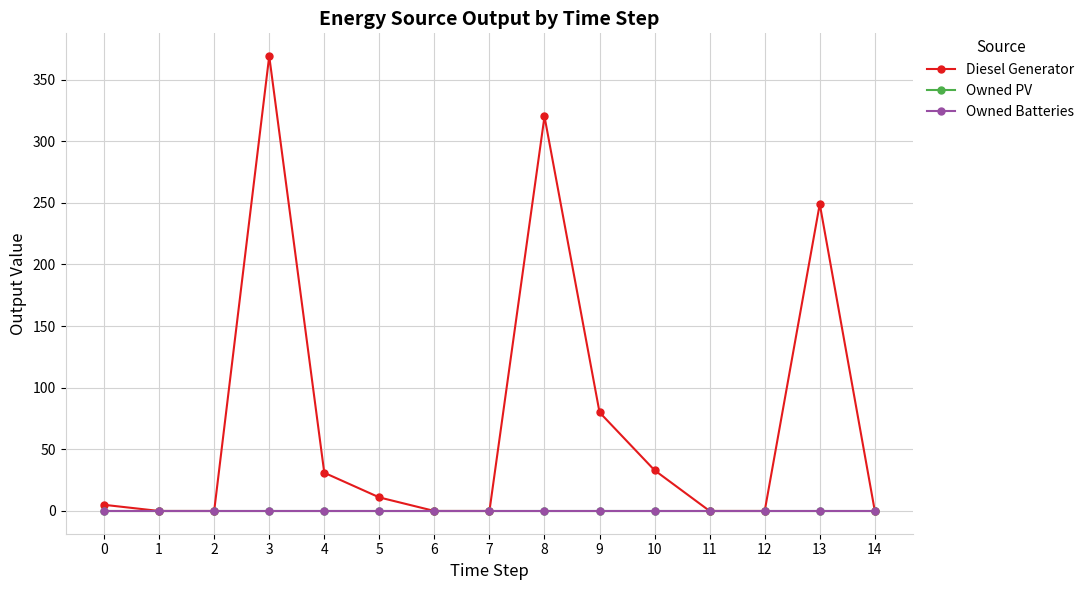

True or false: Owned Batteries and Diesel Generator intersect in this chart.

False